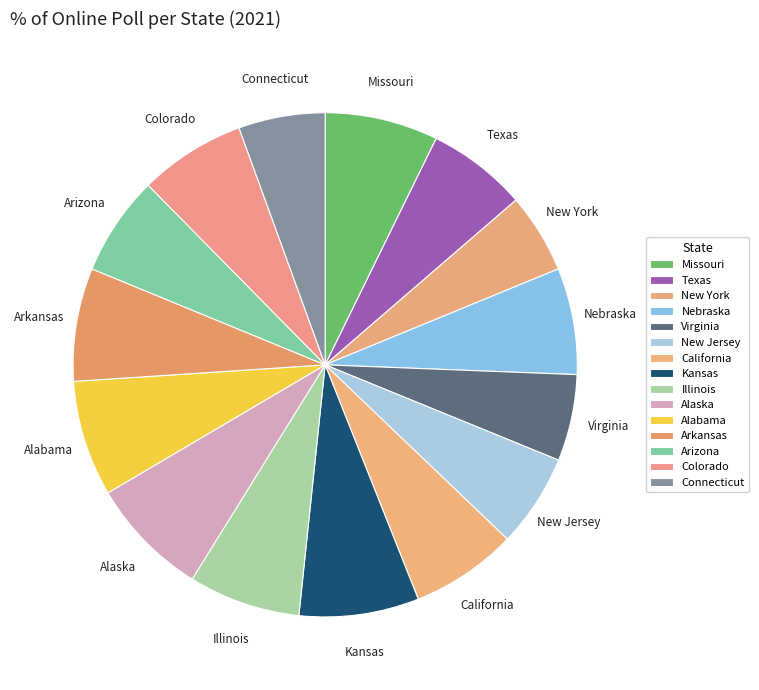

What is the ratio of the value at New Jersey to the value at Arizona?

0.9